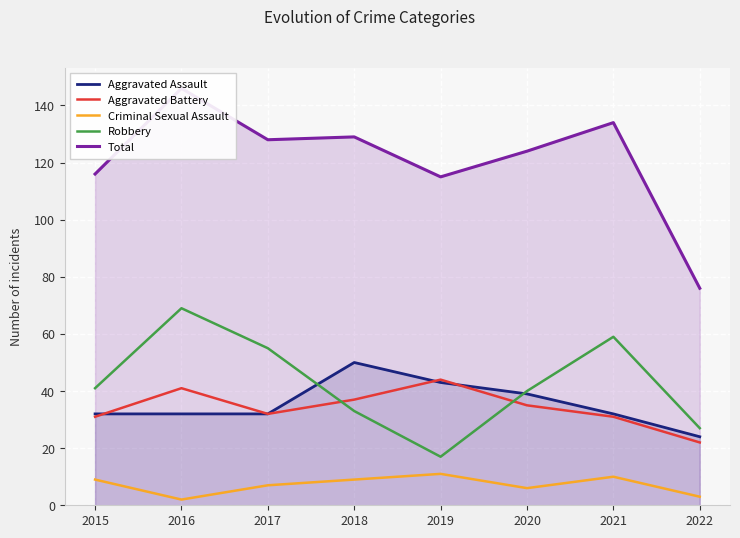

What is the smallest value displayed?

2